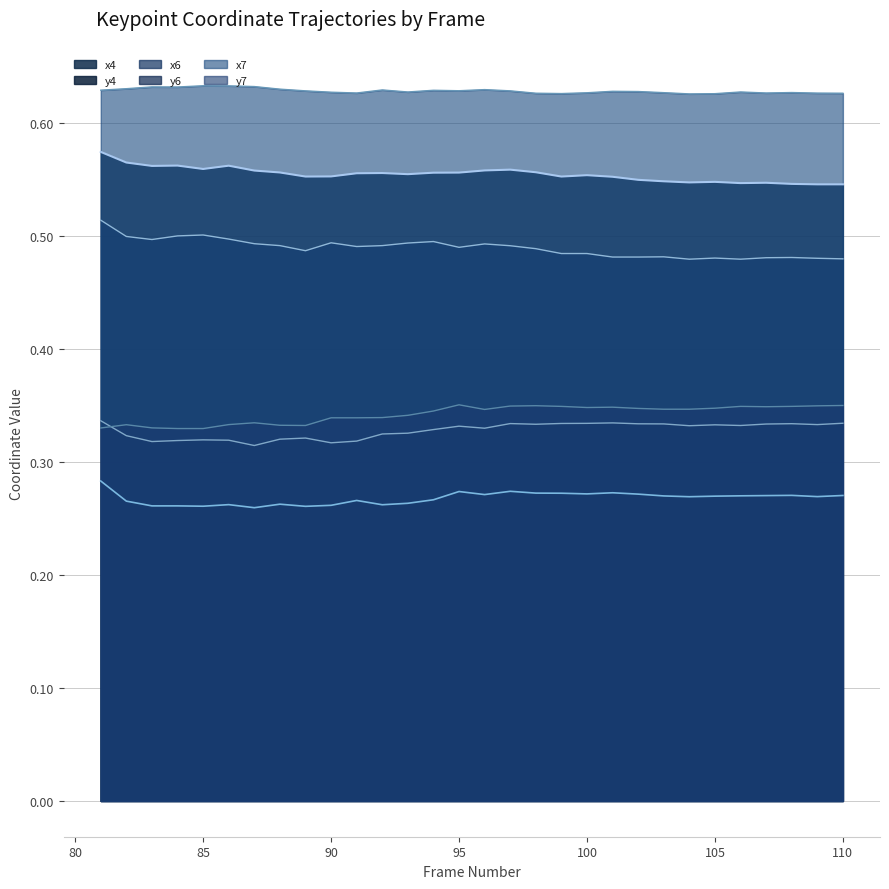

Which category has the lowest value across all series?

87